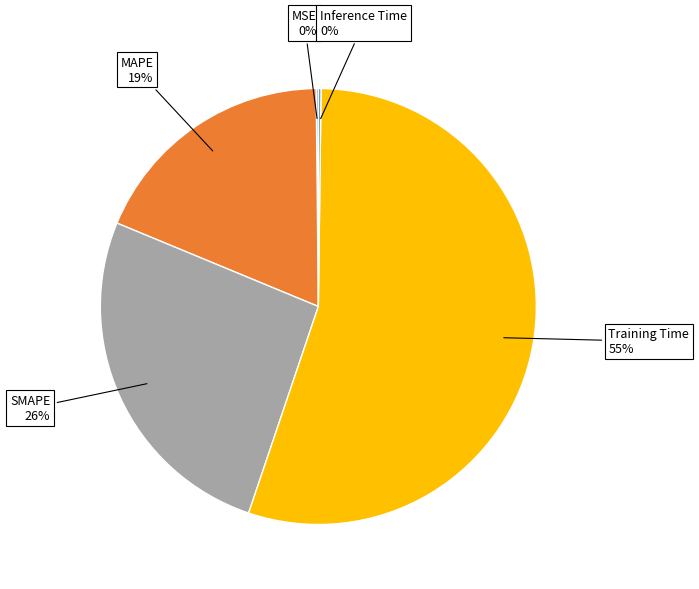

To the nearest percent, what is the average slice percentage?

20%